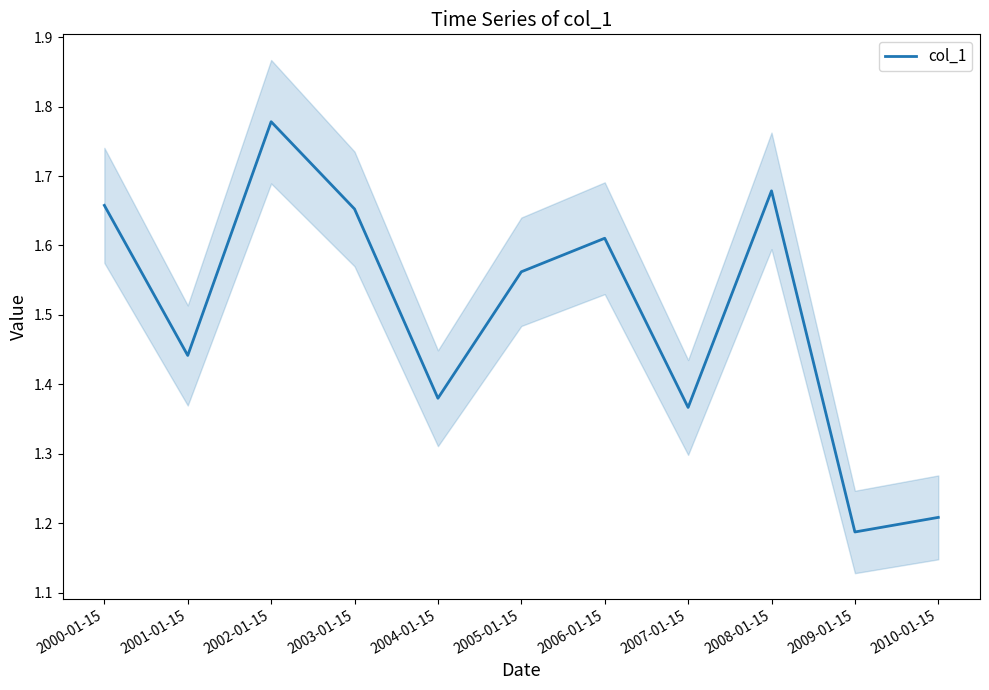

What is the sum of the values at 2010-01-15 and 2008-01-15?

2.9